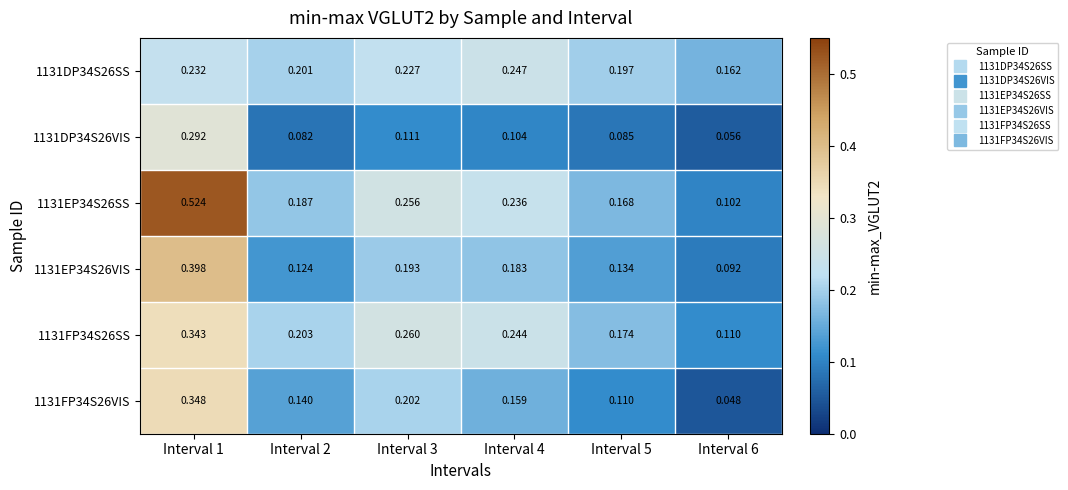

What is the total value across all series at Interval 6?

0.6